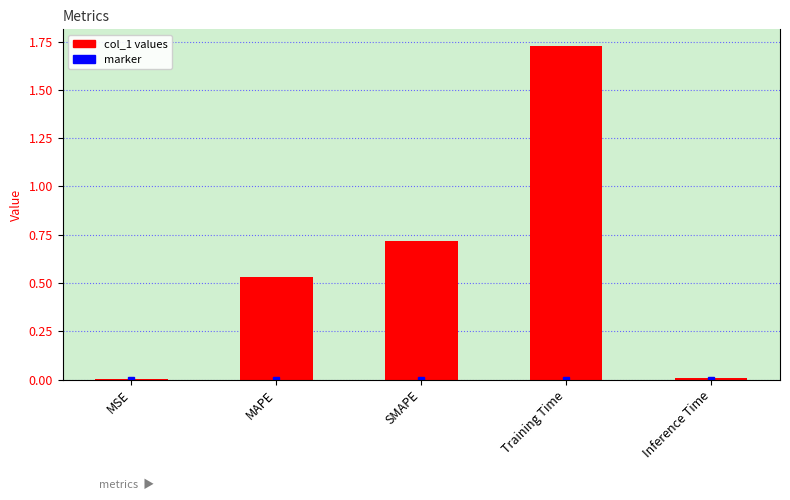

List the labels in order of value, largest first.

Training Time, SMAPE, MAPE, Inference Time, MSE